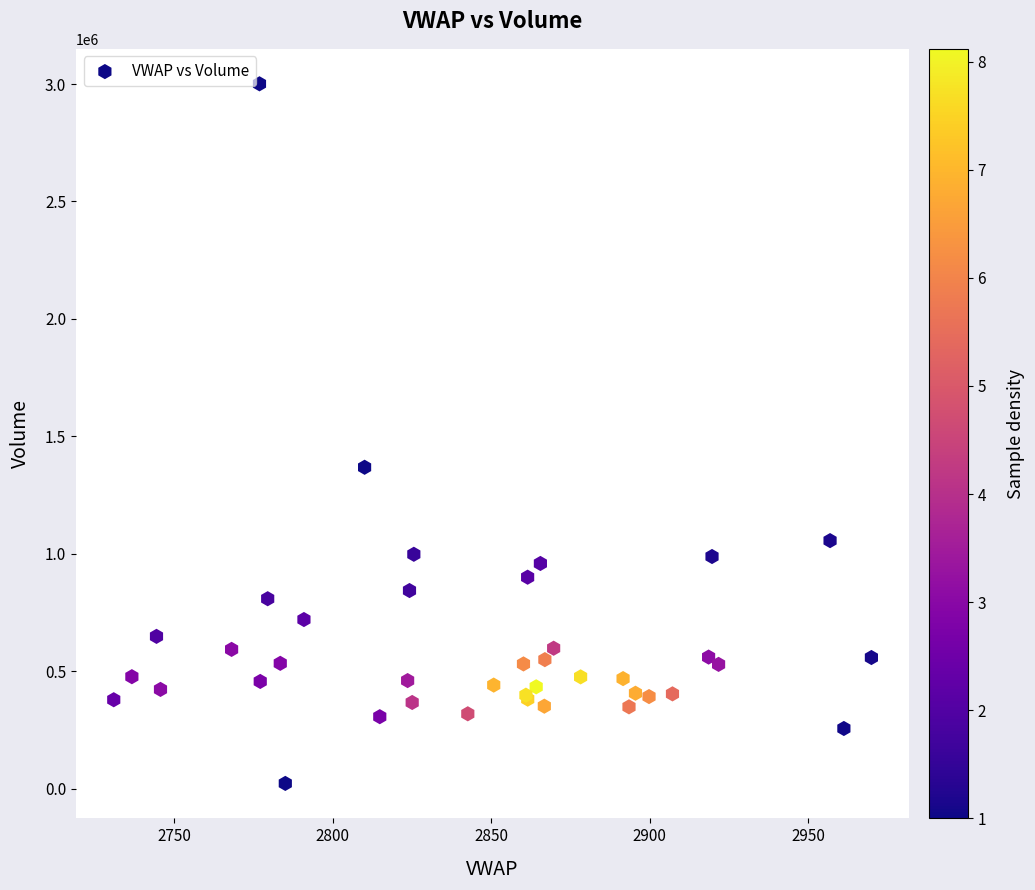

What Y value in the scatter plot is closest to 1511729?

1368418